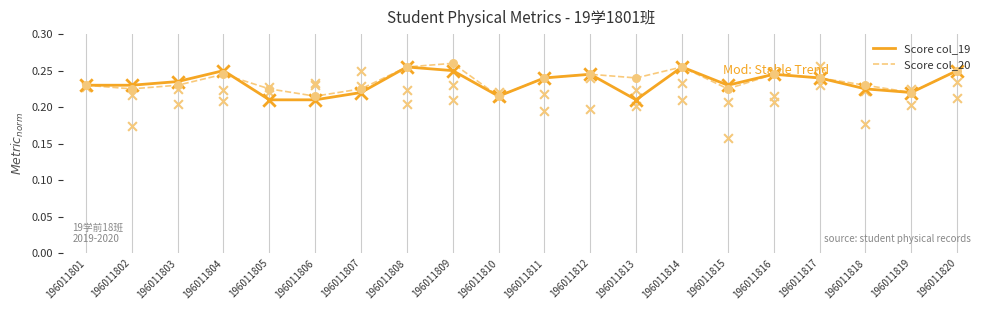

Which series has the largest Y range (max minus min)?

Score col_20